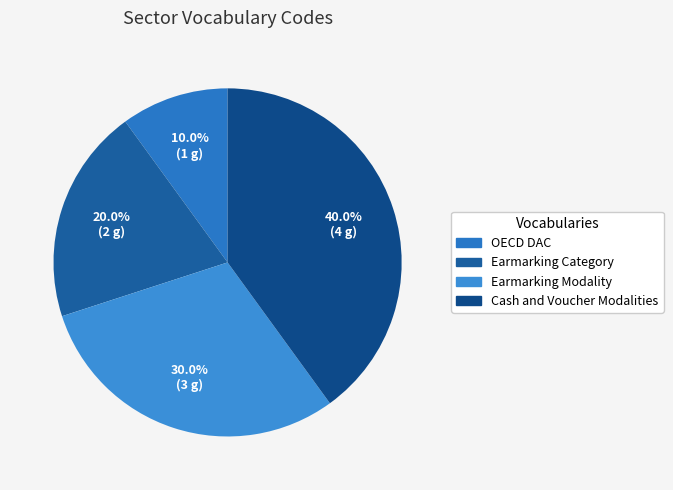

Which slice is the largest?

Cash and Voucher Modalities